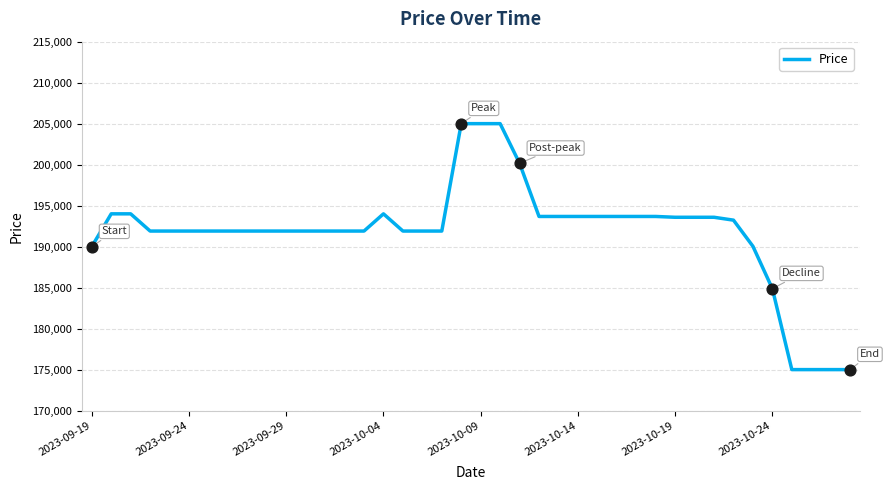

What is the difference between the maximum and minimum values?

30000